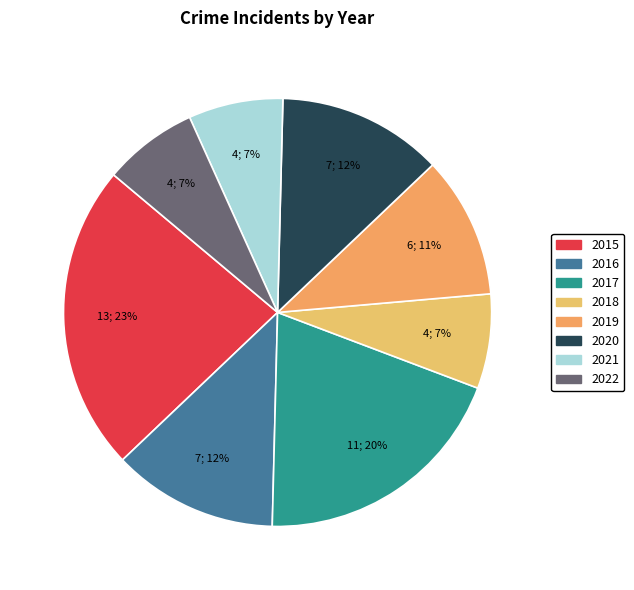

The 2017 slice represents 20% of the pie. True or false?

True